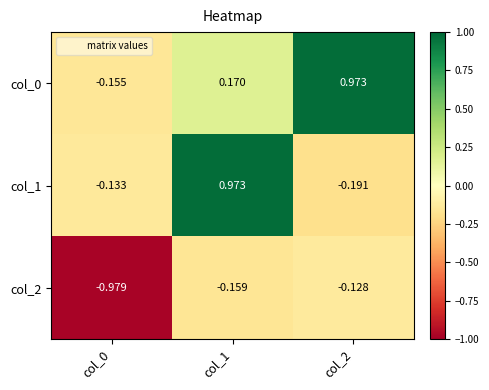

How many distinct data groups are displayed?

3